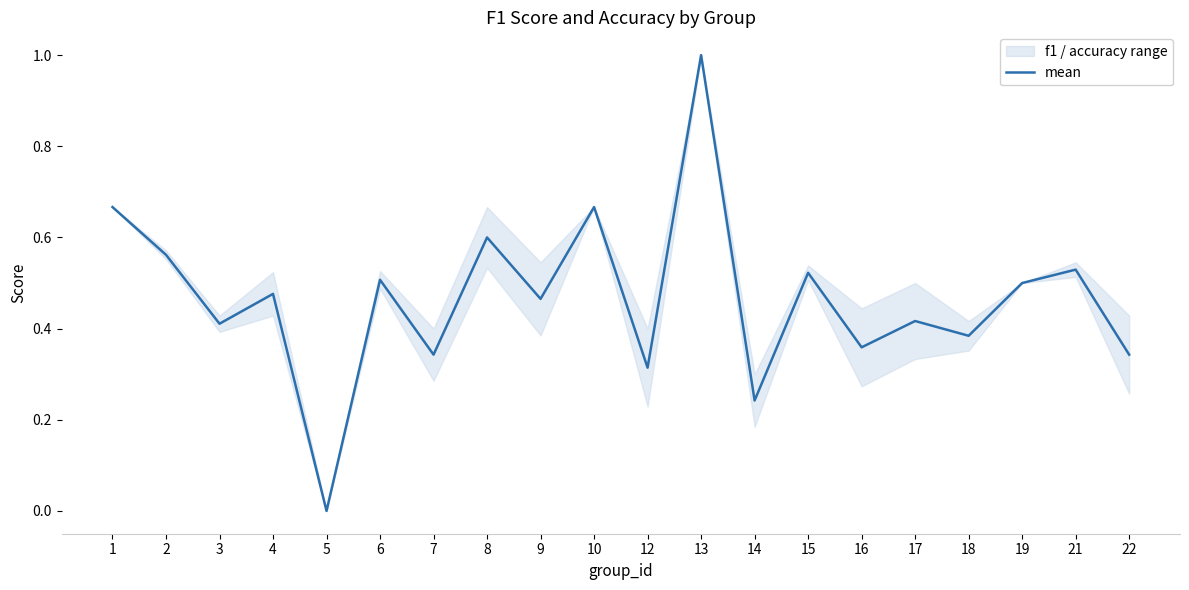

Rank the categories by value from highest to lowest.

13, 1, 10, 8, 2, 21, 15, 6, 19, 4, 9, 17, 3, 18, 16, 7, 22, 12, 14, 5